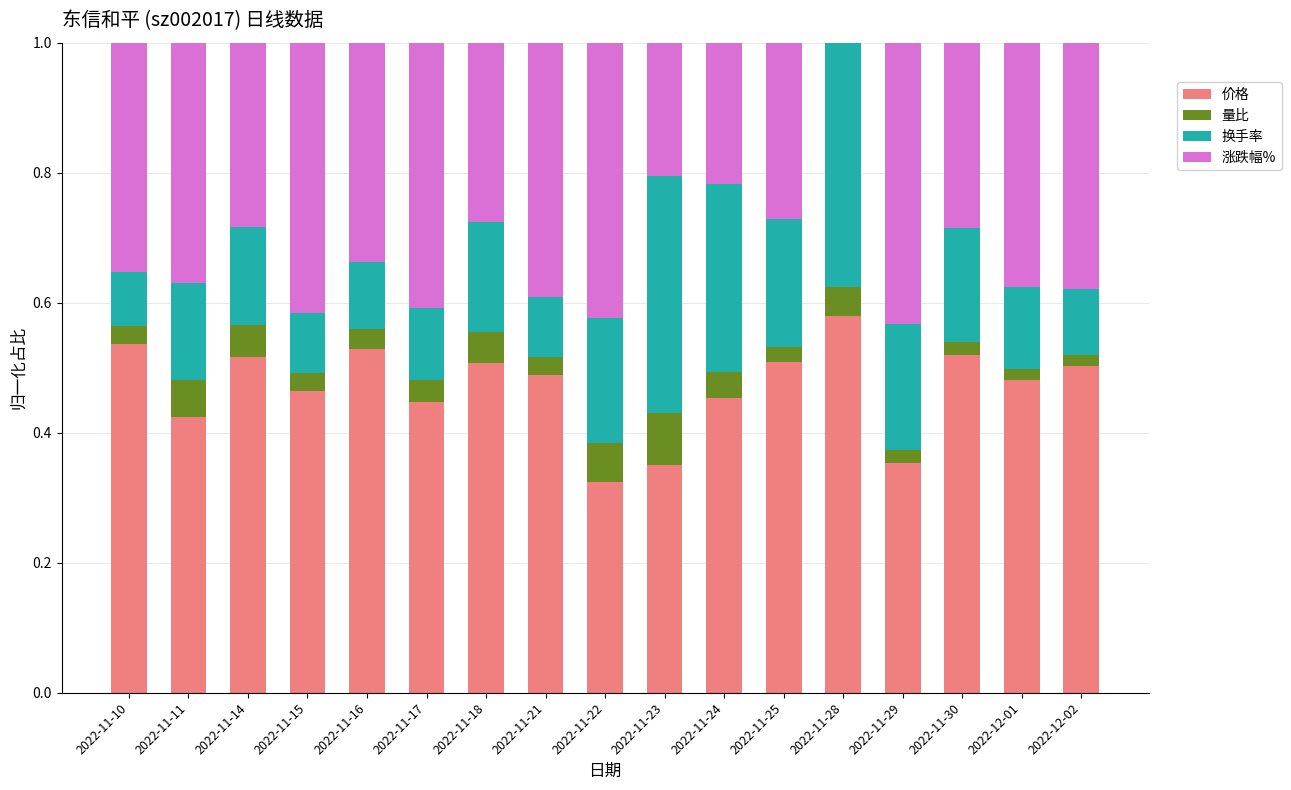

Which category has the highest value in the 价格 series?

2022-11-28